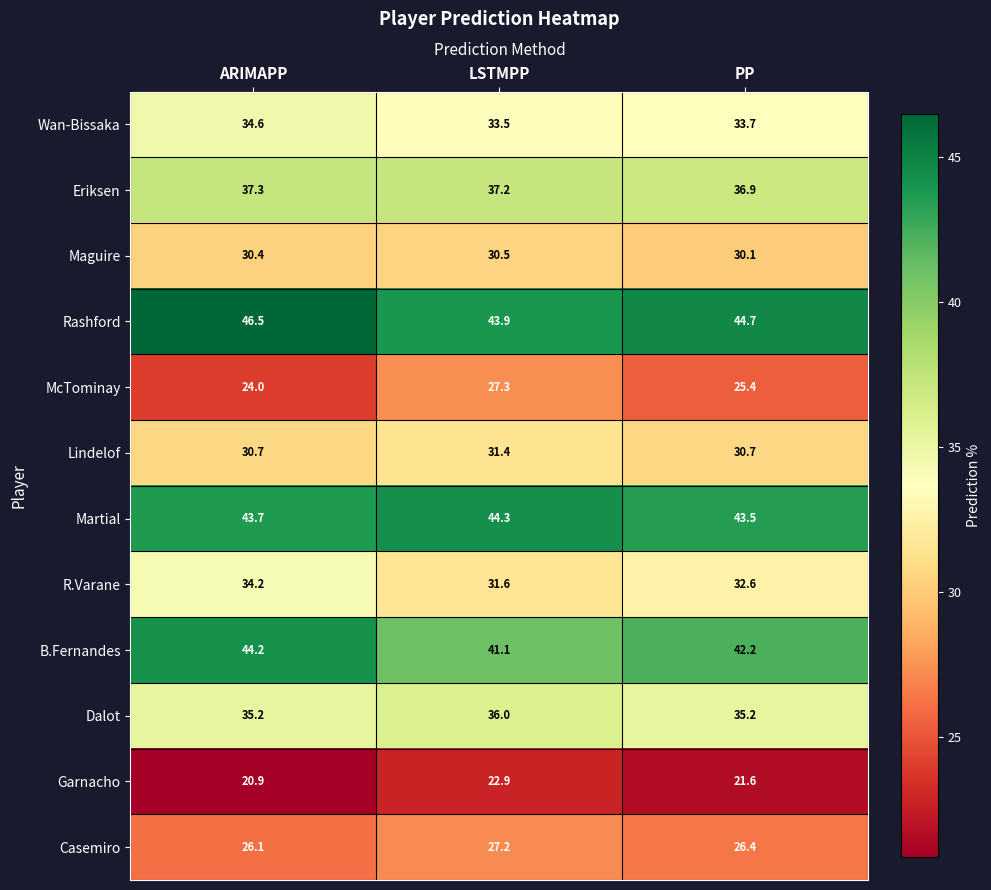

What is the sum of the Eriksen values at LSTMPP and PP?

74.1